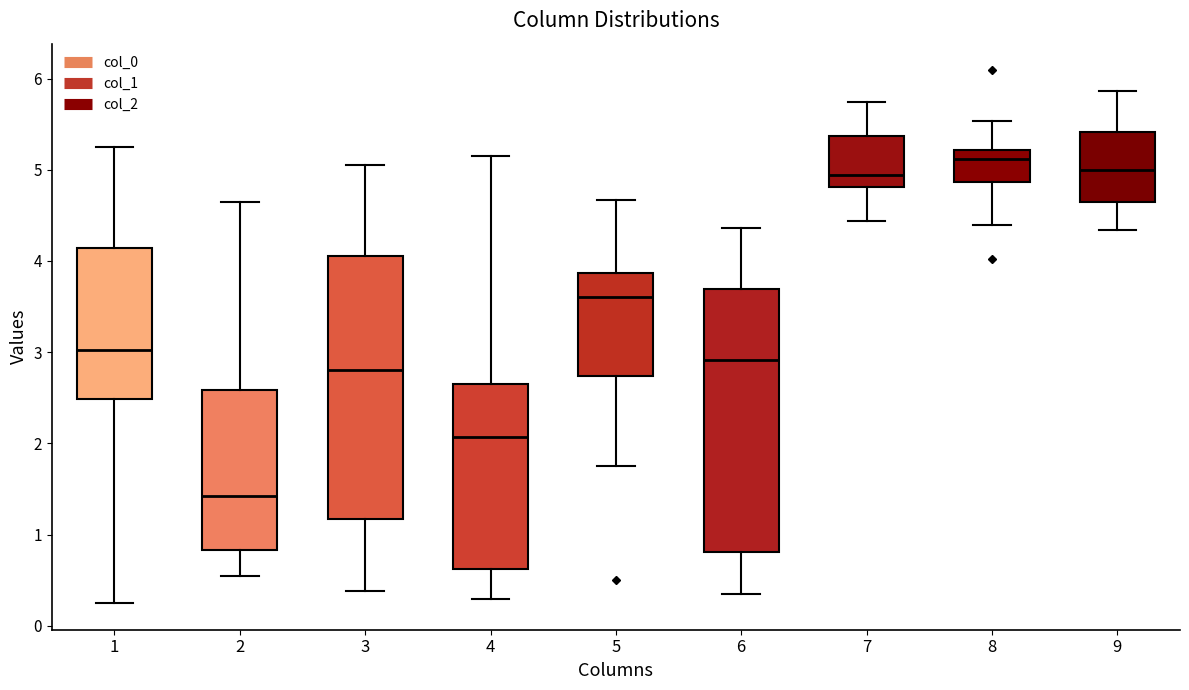

Reading left to right, read every box against the y-axis: the position of its median line, the range the box covers, and the ends of its whiskers. The values are not printed on the chart, so give them approximately, as read against the axis.

1: median 3.0, box 2.5 to 4.1, whiskers 0.2 to 5.3
2: median 1.4, box 0.8 to 2.6, whiskers 0.5 to 4.6
3: median 2.8, box 1.2 to 4.1, whiskers 0.4 to 5.1
4: median 2.1, box 0.6 to 2.7, whiskers 0.3 to 5.1
5: median 3.6, box 2.7 to 3.9, whiskers 1.8 to 4.7
6: median 2.9, box 0.8 to 3.7, whiskers 0.4 to 4.4
7: median 4.9, box 4.8 to 5.4, whiskers 4.4 to 5.7
8: median 5.1, box 4.9 to 5.2, whiskers 4.4 to 5.5
9: median 5.0, box 4.7 to 5.4, whiskers 4.3 to 5.9